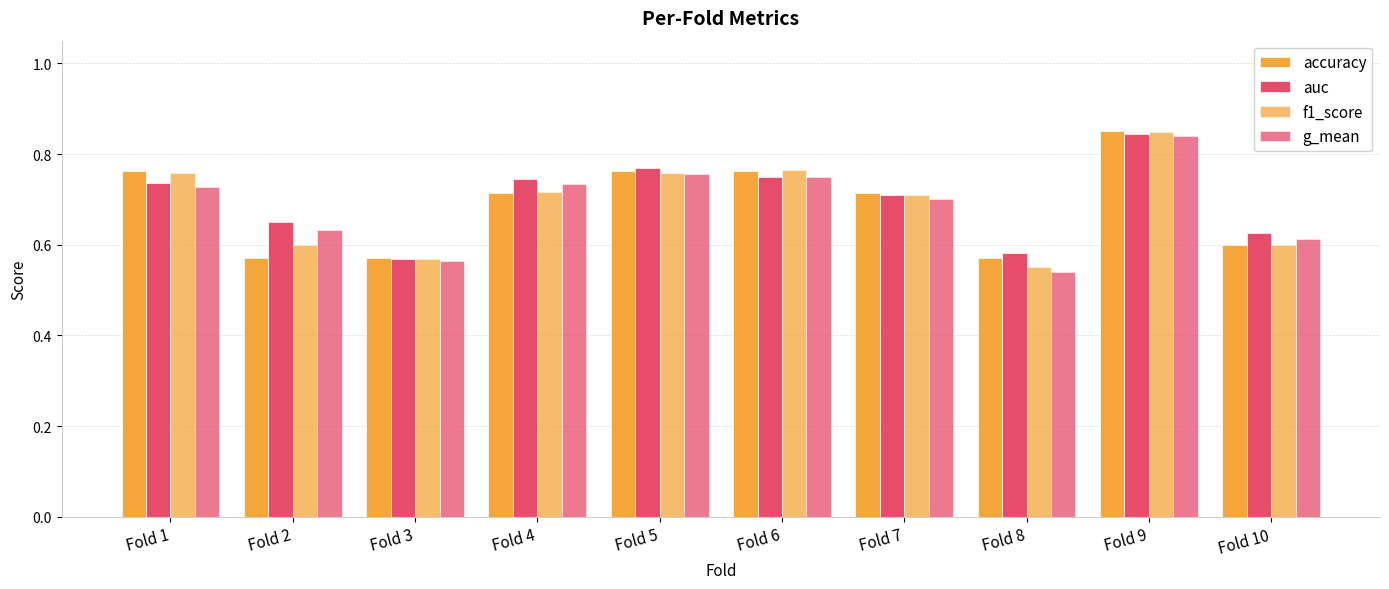

Does the chart contain stacked bars?

No